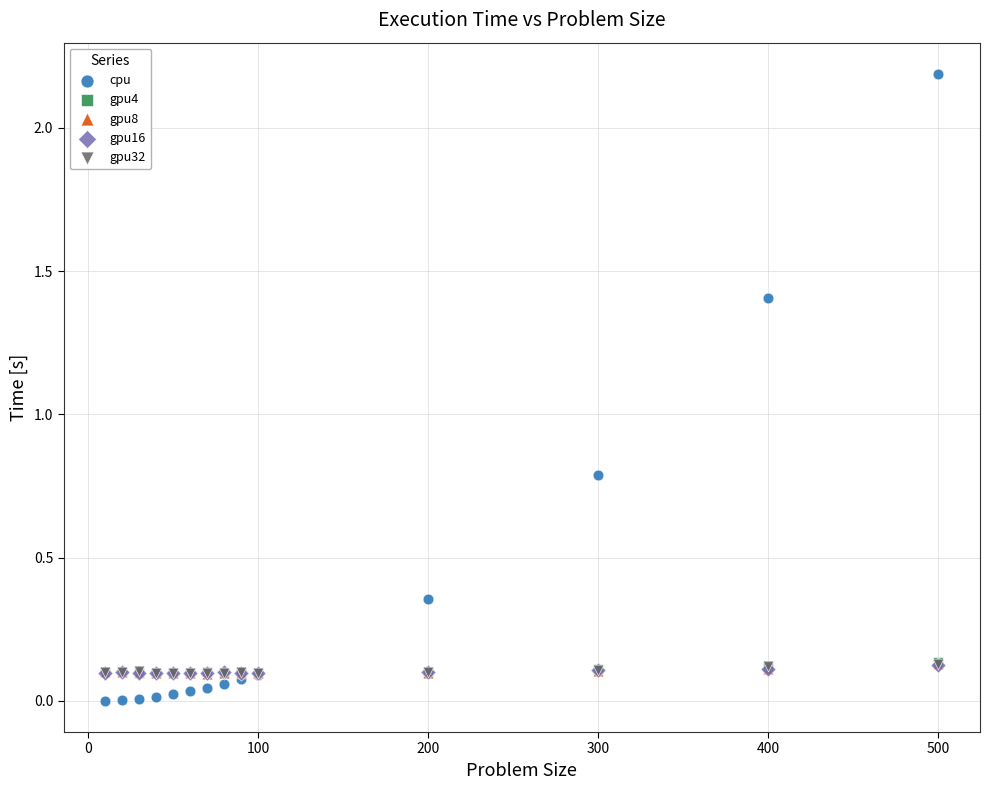

Which series contains the highest Y value?

cpu